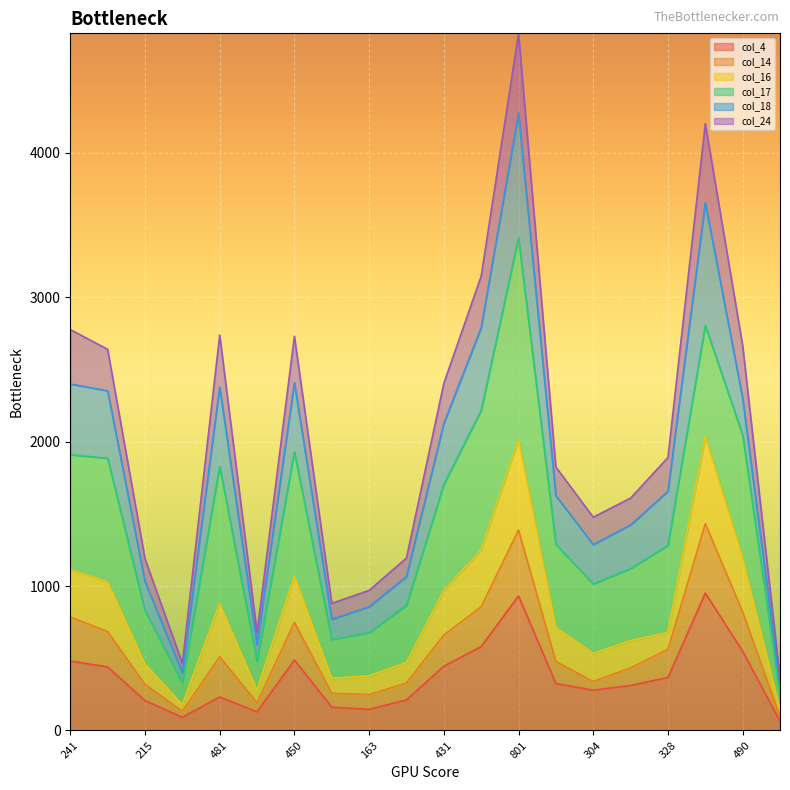

What is the label of the 16th point from the left?

335